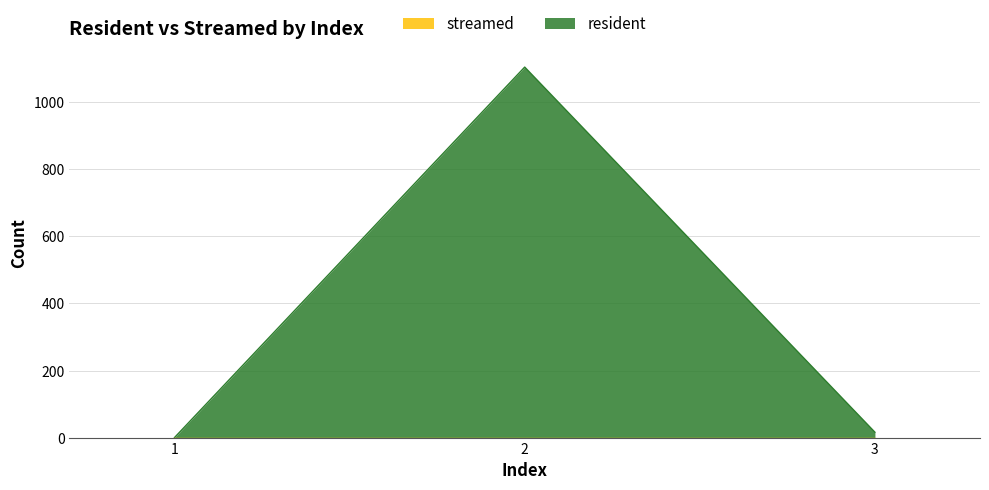

What is the difference between the second highest and minimum values?

16